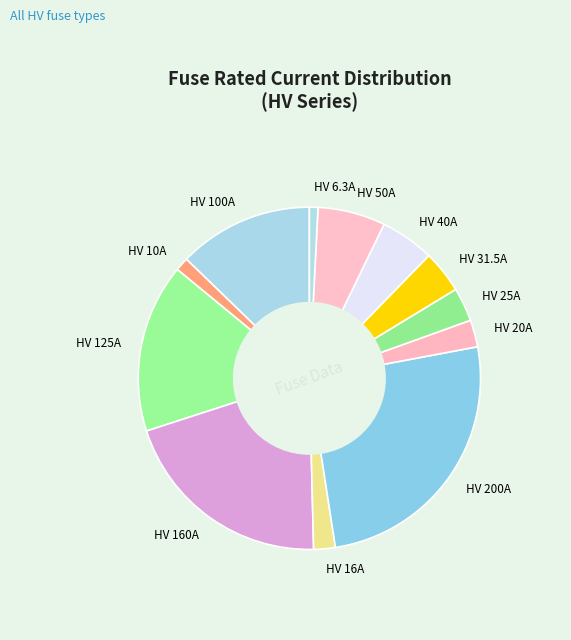

Which slice is the largest?

HV 200A